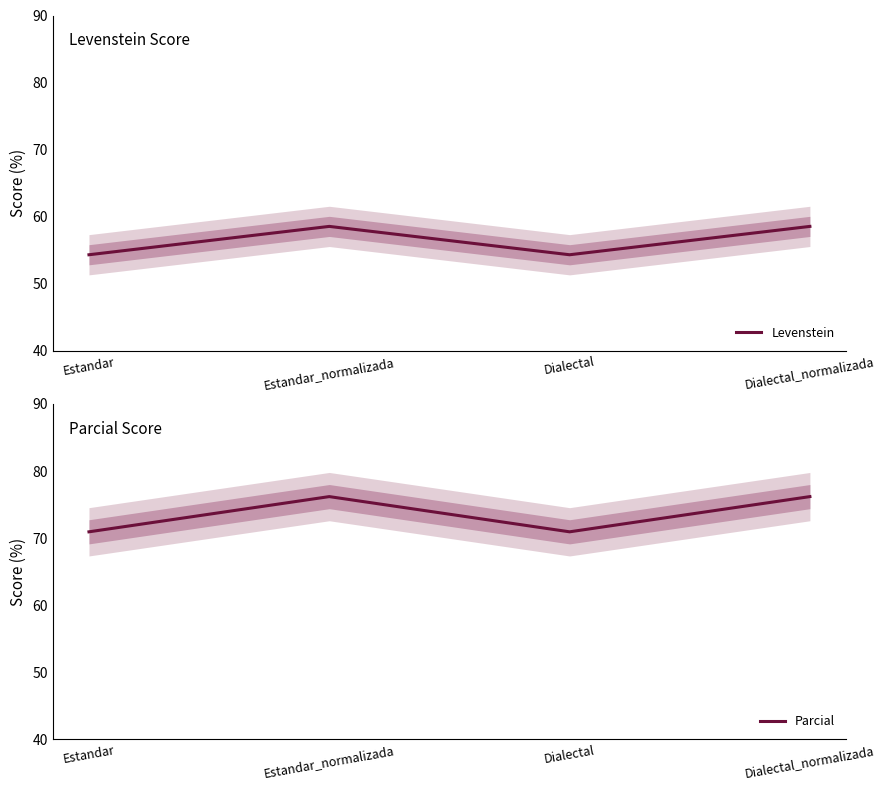

Reading left to right, transcribe all the data shown in this chart.

Levenstein: Estandar=54.3	Estandar_normalizada=58.6	Dialectal=54.3	Dialectal_normalizada=58.6
Parcial: Estandar=70.9	Estandar_normalizada=76.2	Dialectal=70.9	Dialectal_normalizada=76.2